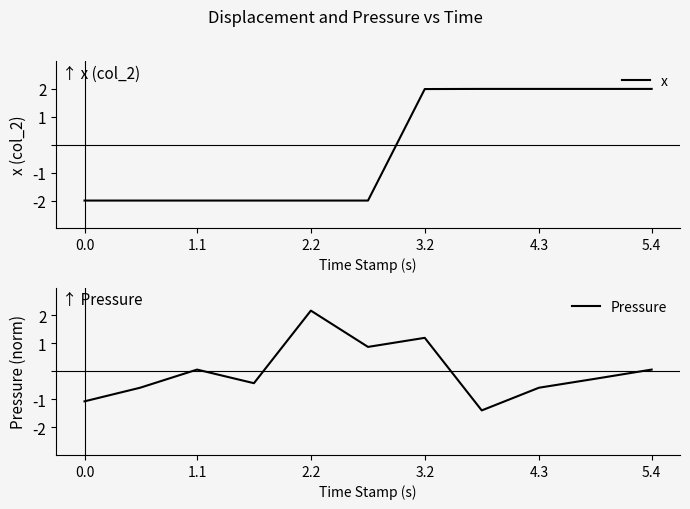

Reading right to left, extract all data points from this chart.

x: 2.0	2.0	2.0	2.0	2.0	-2.0	-2.0	-2.0	-2.0	-2.0	-2.0
Pressure: 0.1	-0.3	-0.6	-1.4	1.2	0.9	2.2	-0.4	0.1	-0.6	-1.1